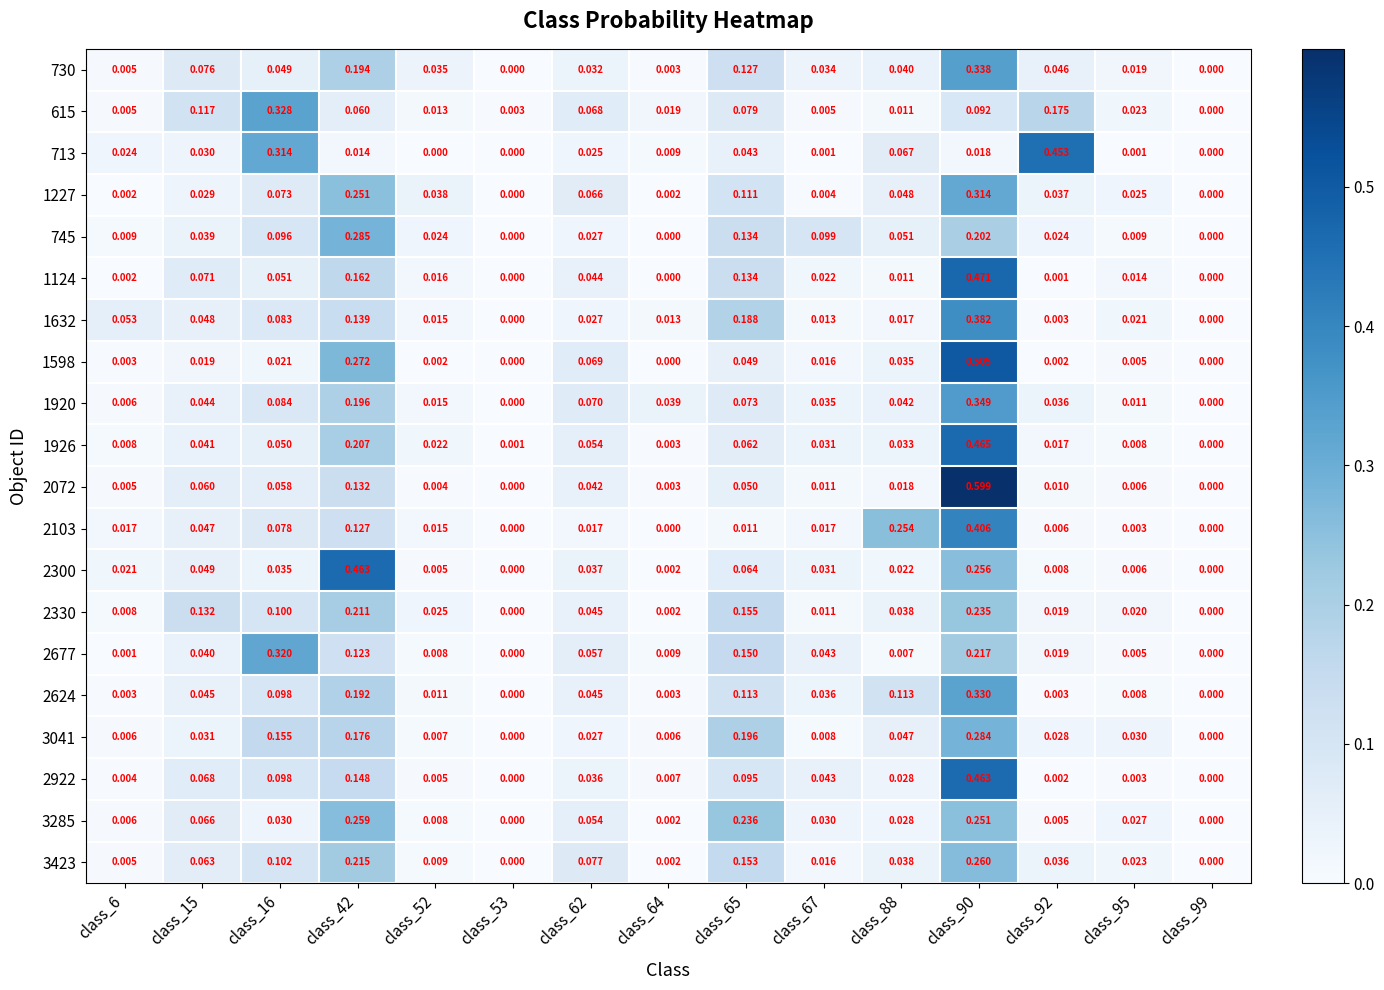

Is the value of 2300 at class_65 greater than the value of 1227 at class_64?

Yes